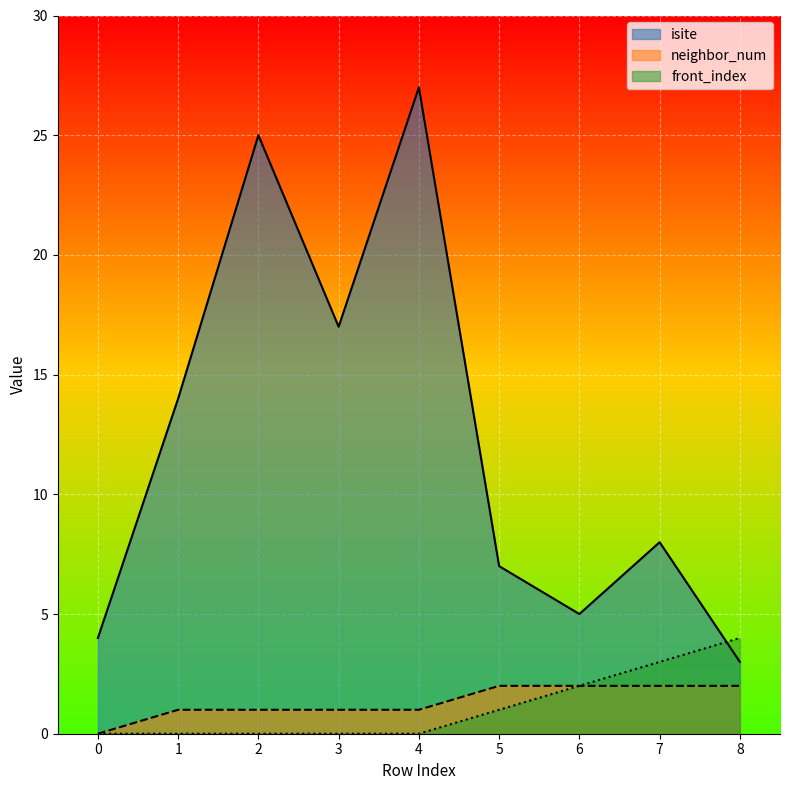

What are all the series names shown in the legend?

isite, neighbor_num, front_index